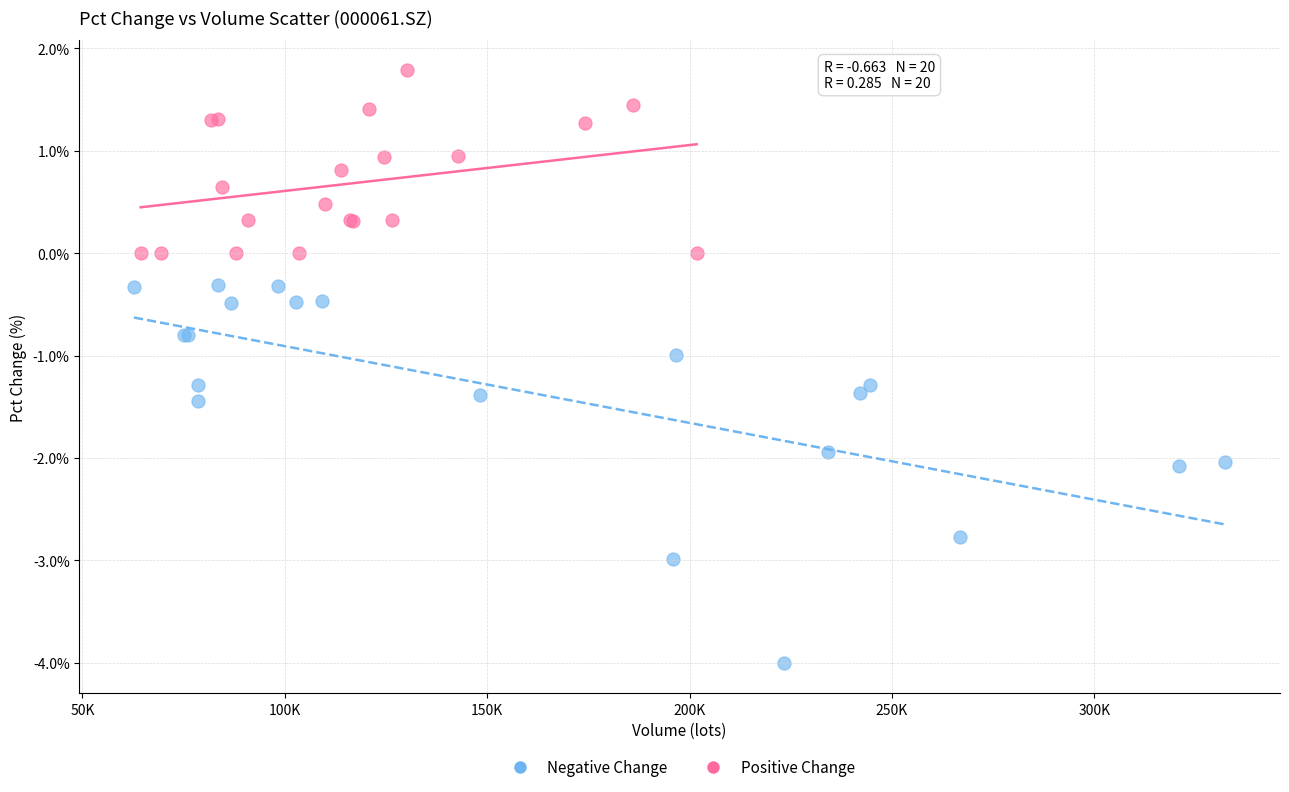

Which series contains the lowest Y value?

Negative Change